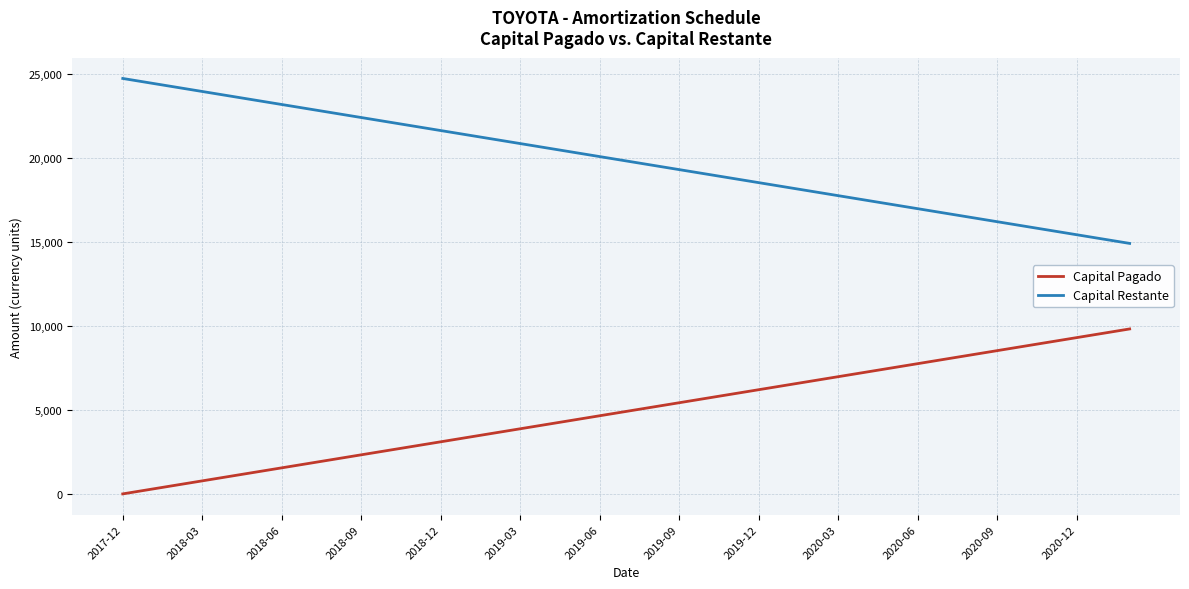

Rank the series by their maximum value, from highest to lowest.

Capital Restante, Capital Pagado